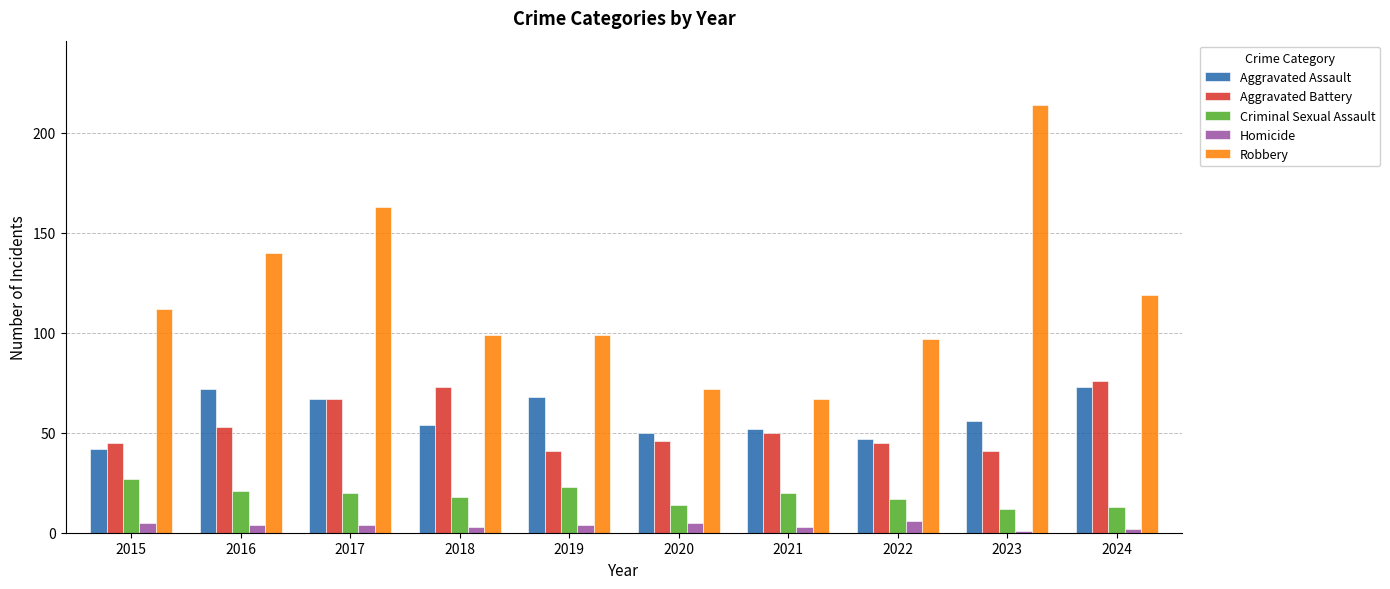

Reading left to right, extract all data points from this chart.

Aggravated Assault: 2015=42	2016=72	2017=67	2018=54	2019=68	2020=50	2021=52	2022=47	2023=56	2024=73
Aggravated Battery: 2015=45	2016=53	2017=67	2018=73	2019=41	2020=46	2021=50	2022=45	2023=41	2024=76
Criminal Sexual Assault: 2015=27	2016=21	2017=20	2018=18	2019=23	2020=14	2021=20	2022=17	2023=12	2024=13
Homicide: 2015=5	2016=4	2017=4	2018=3	2019=4	2020=5	2021=3	2022=6	2023=1	2024=2
Robbery: 2015=112	2016=140	2017=163	2018=99	2019=99	2020=72	2021=67	2022=97	2023=214	2024=119